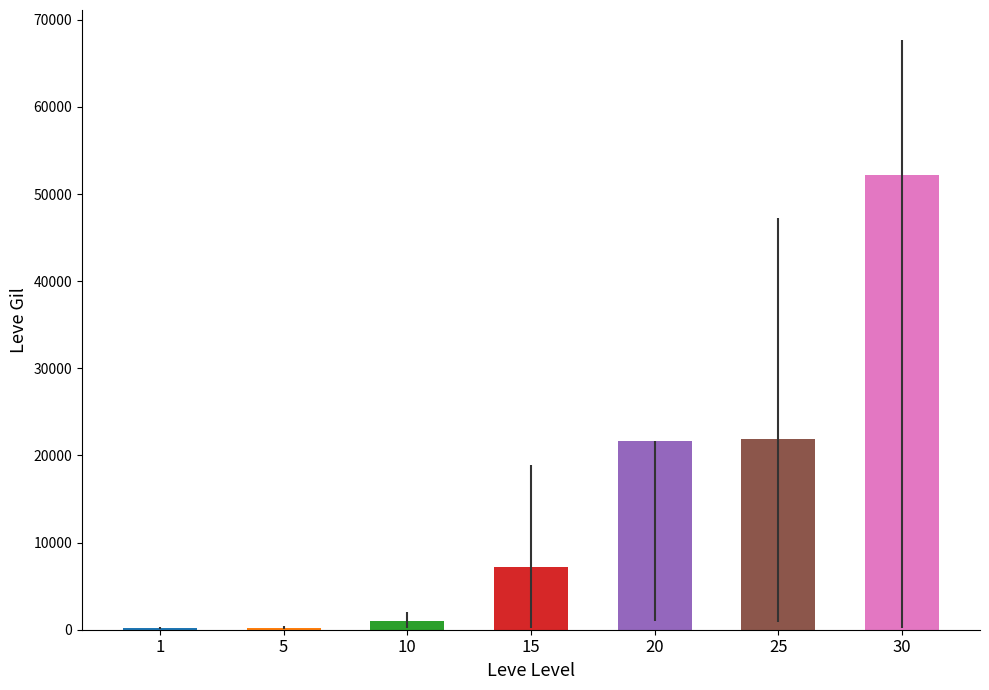

Read the value at 10.

990